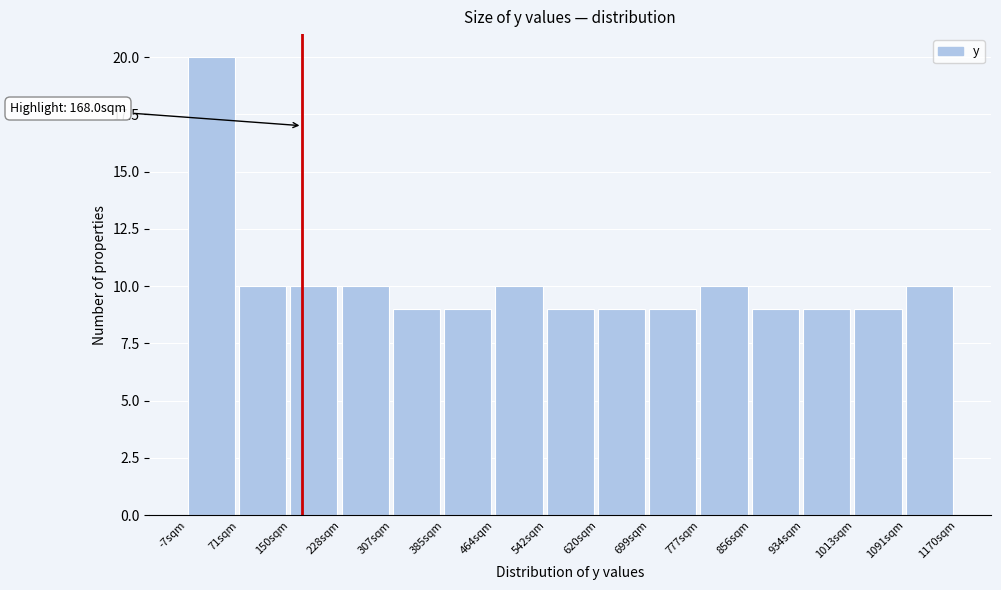

Which range on the x-axis has the tallest bar?

-10 to 70